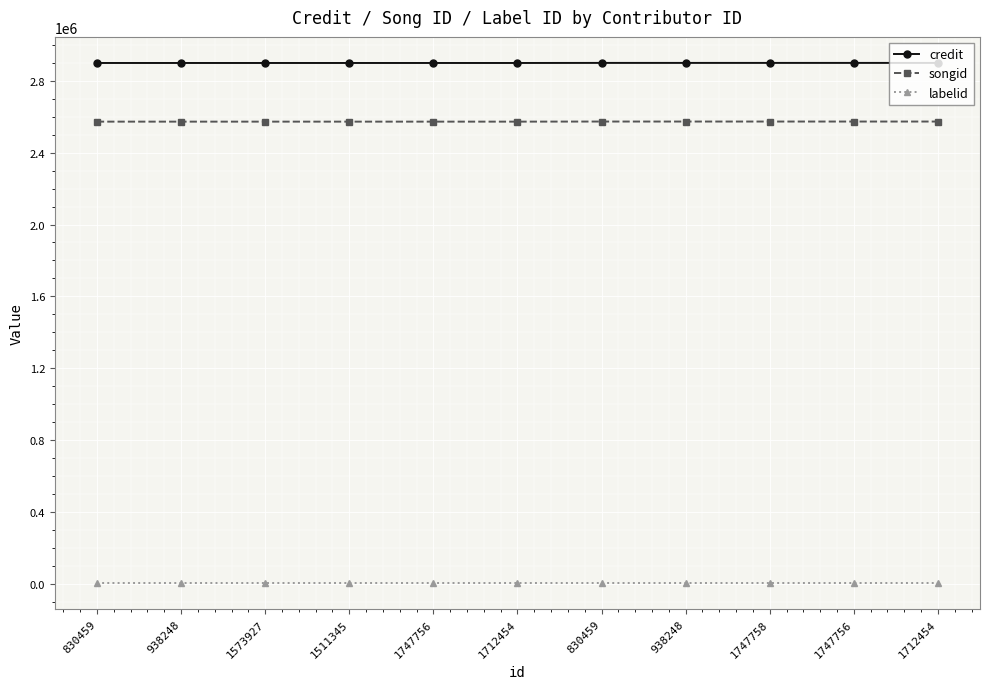

True or false: songid and credit cross at least once.

False